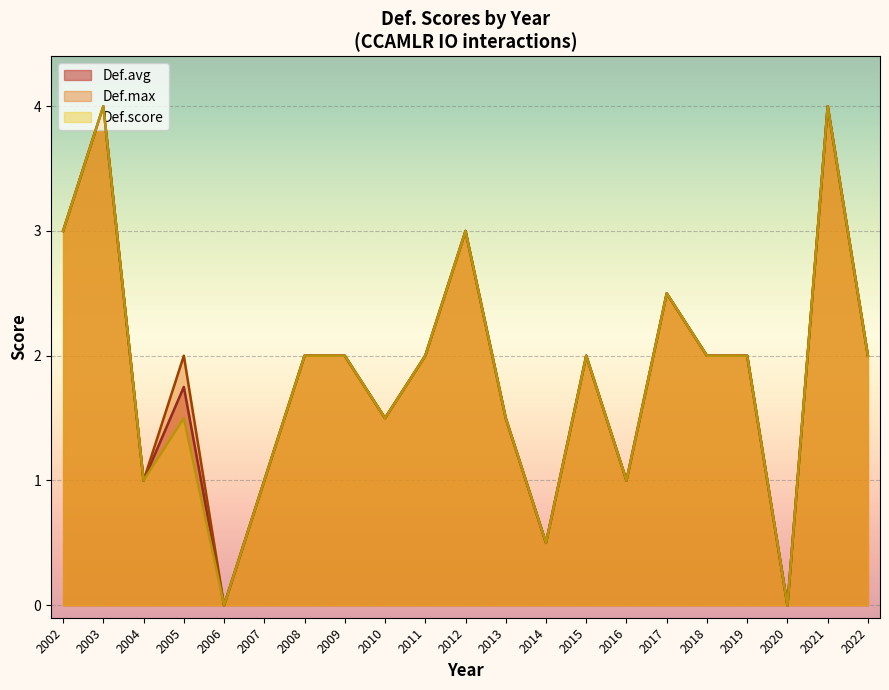

True or false: Def.max has a value of 3.2 at 2011.

False